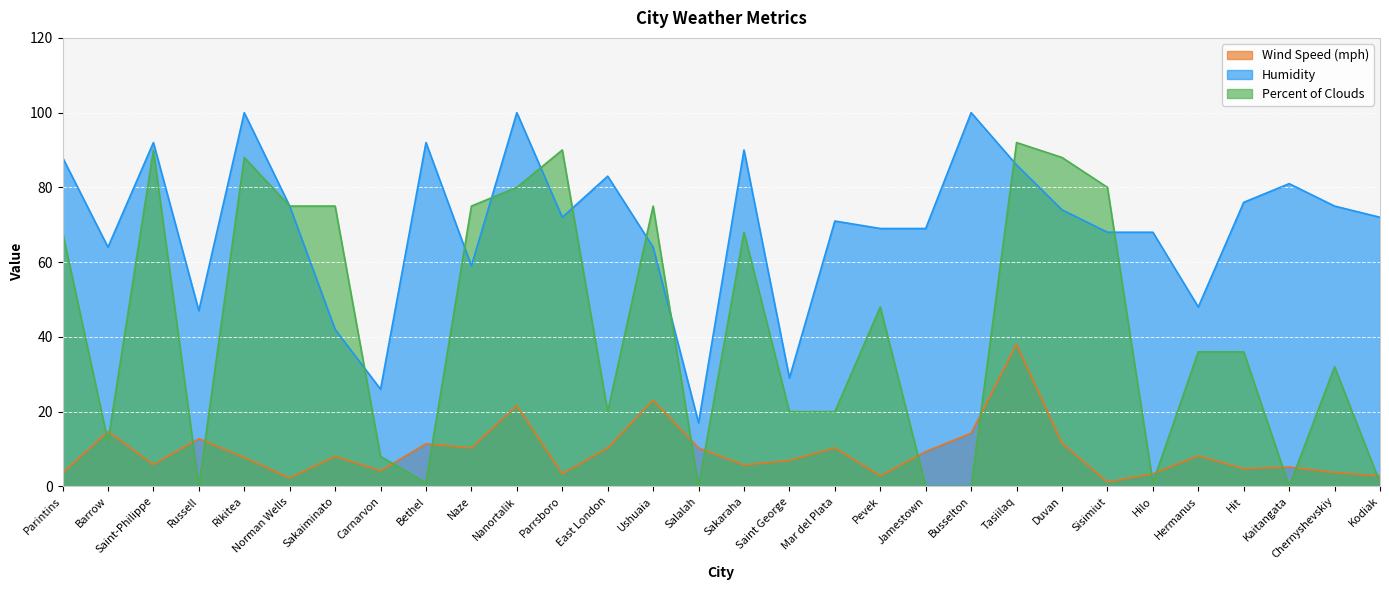

How many lines are shown in the chart?

3